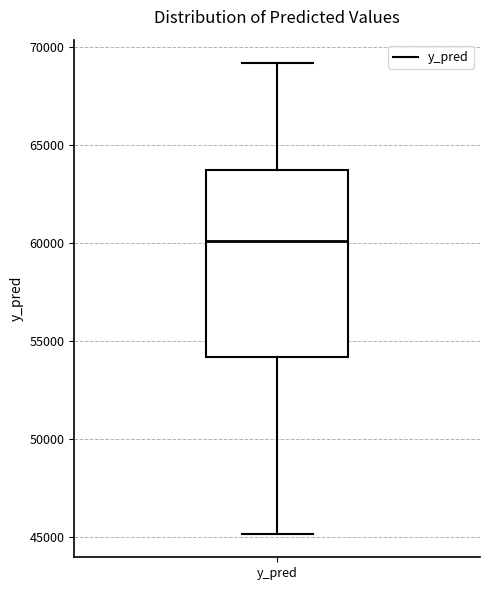

Transcribe this box plot: give where the median line is, the range the box spans, and where the two whiskers end, as read against the y-axis. The values are not printed on the chart, so give them approximately, as read against the axis.

median 60000, box 54000 to 63500, whiskers 45000 to 69000